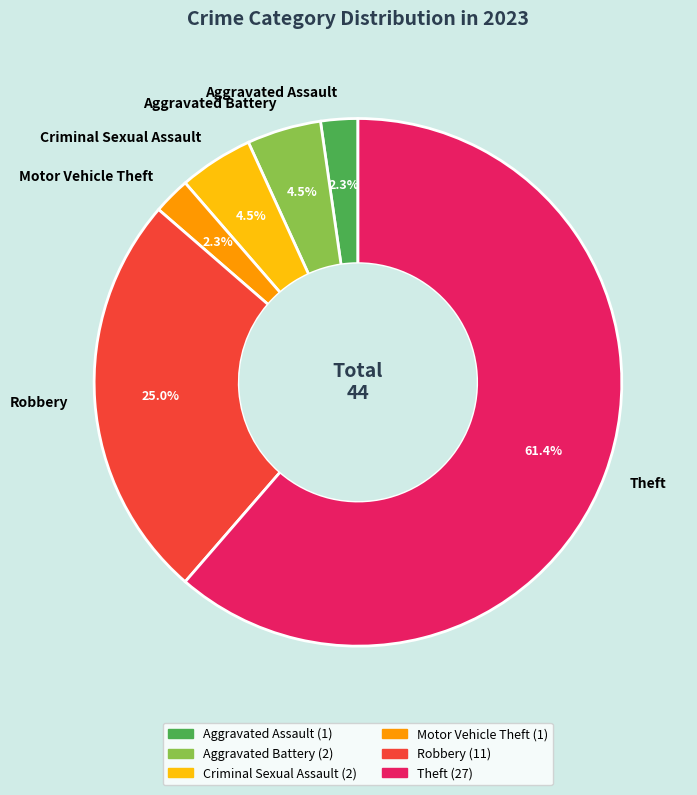

Which category accounts for the majority?

Theft